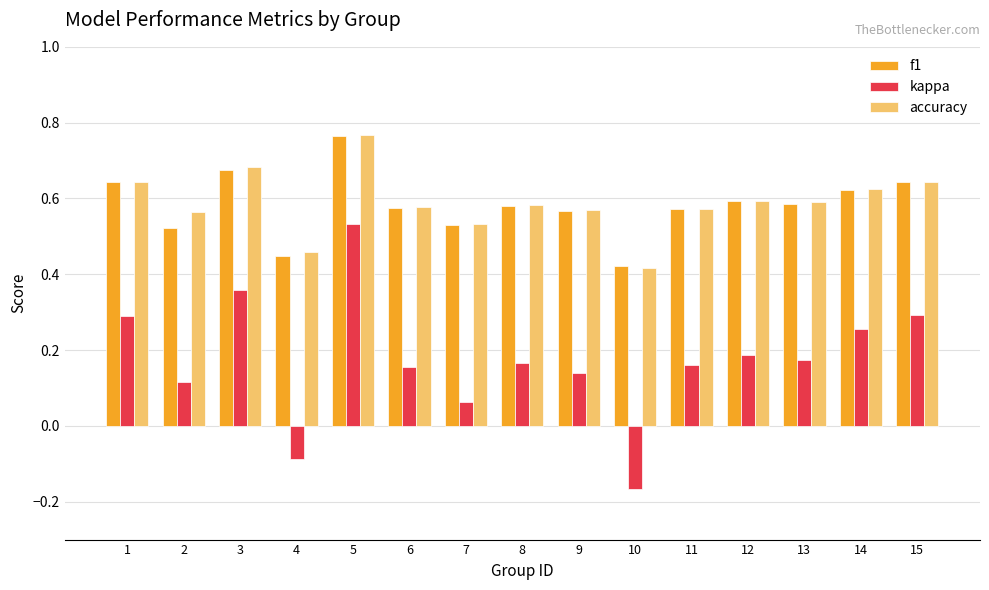

At 4, list the series in order from smallest to largest.

kappa, f1, accuracy